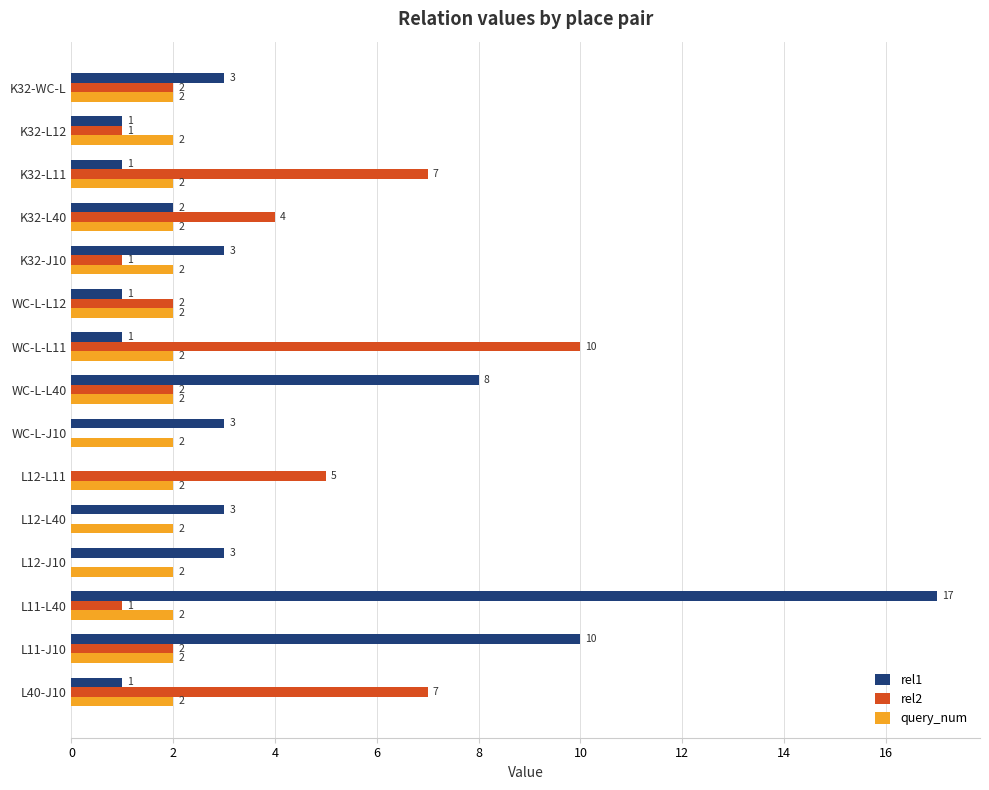

What is the sum of all rel1 values?

57